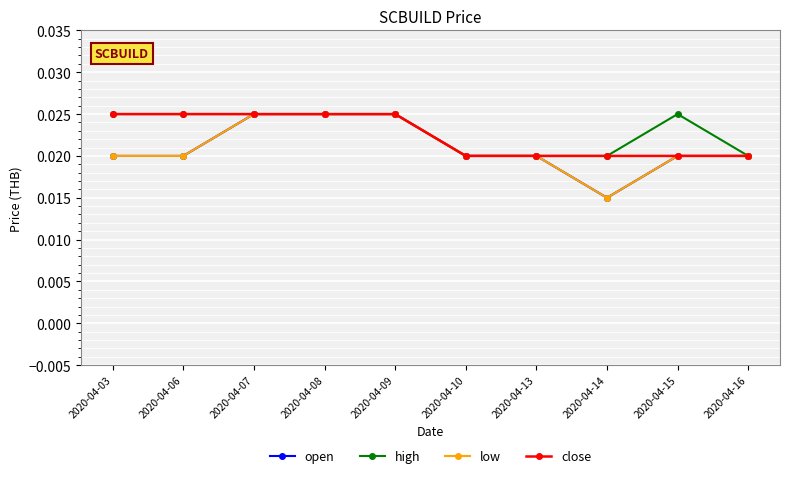

How many lines are shown in the chart?

4